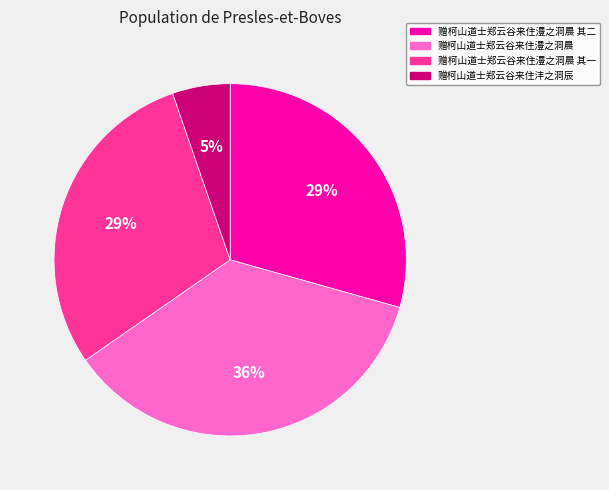

Is it true that 赠柯山道士郑云谷来住澧之洞晨 is 36% of the pie?

True